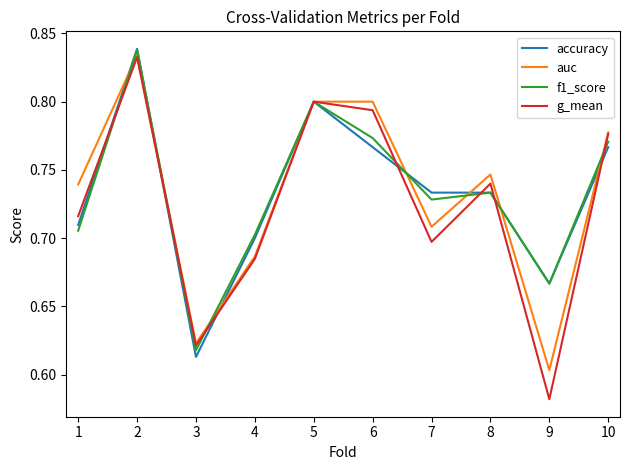

What are all the series names shown in the legend?

accuracy, auc, f1_score, g_mean